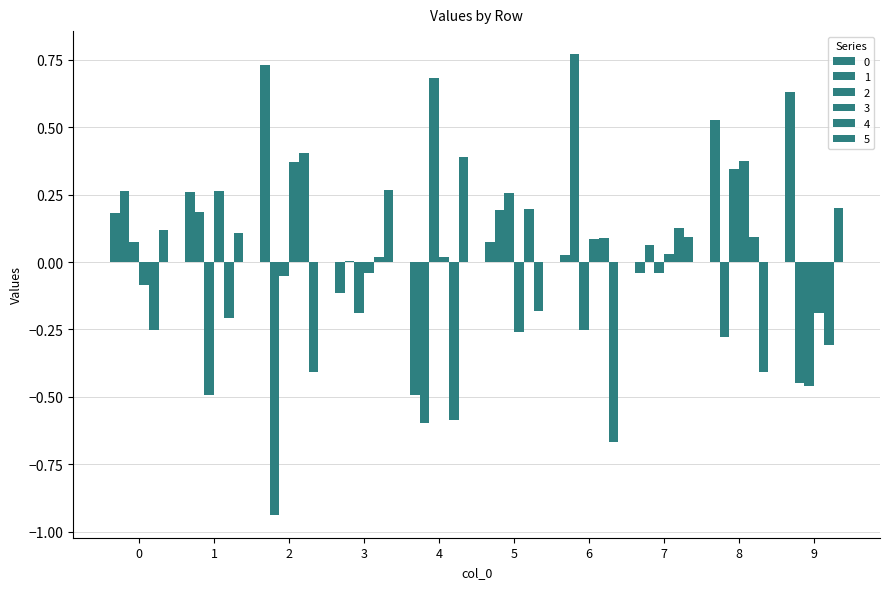

Reading left to right, extract all data points from this chart.

0: 0=0.2	1=0.3	2=0.7	3=-0.1	4=-0.5	5=0.1	6=0.0	7=-0.0	8=0.5	9=0.6
1: 0=0.3	1=0.2	2=-0.9	3=0.0	4=-0.6	5=0.2	6=0.8	7=0.1	8=-0.3	9=-0.4
2: 0=0.1	1=-0.5	2=-0.1	3=-0.2	4=0.7	5=0.3	6=-0.3	7=-0.0	8=0.3	9=-0.5
3: 0=-0.1	1=0.3	2=0.4	3=-0.0	4=0.0	5=-0.3	6=0.1	7=0.0	8=0.4	9=-0.2
4: 0=-0.3	1=-0.2	2=0.4	3=0.0	4=-0.6	5=0.2	6=0.1	7=0.1	8=0.1	9=-0.3
5: 0=0.1	1=0.1	2=-0.4	3=0.3	4=0.4	5=-0.2	6=-0.7	7=0.1	8=-0.4	9=0.2